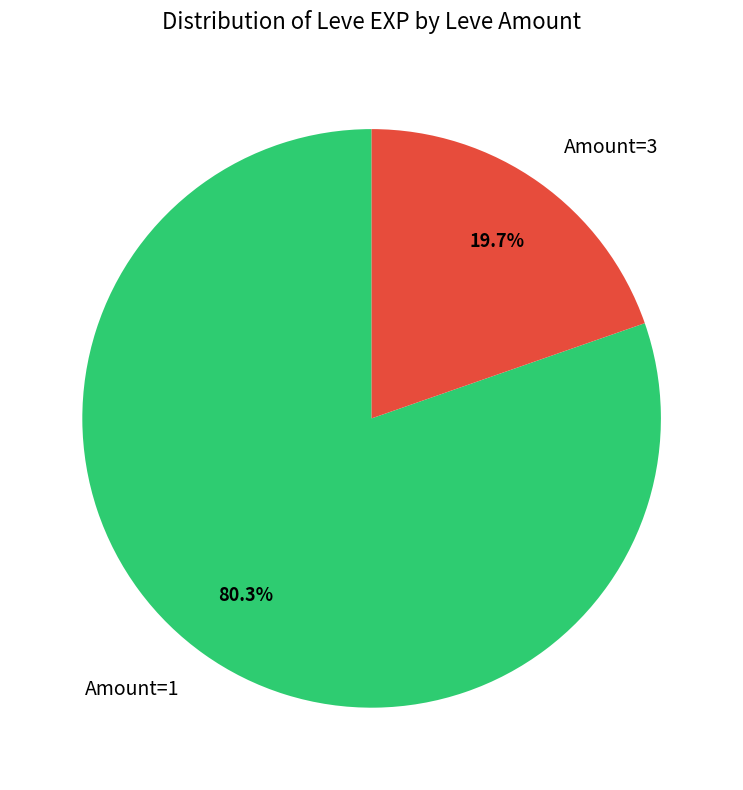

Which category has the biggest portion of the pie?

Amount=1